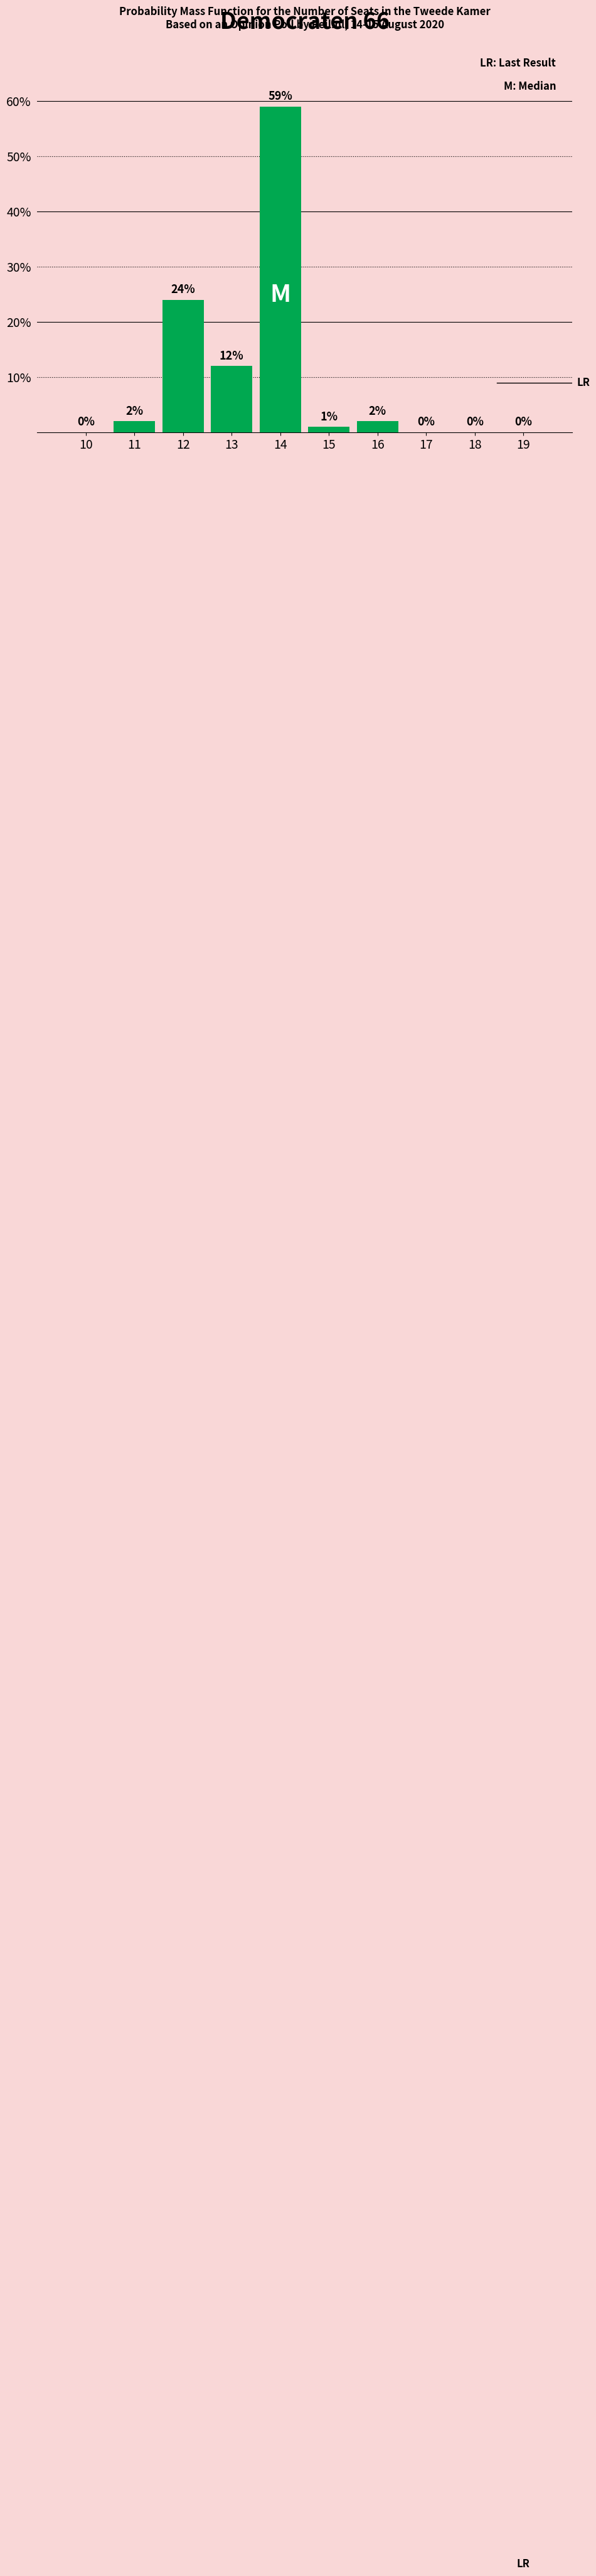

Reading left to right, transcribe all the data shown in this chart.

10=0	11=2	12=24	13=12	14=59	15=1	16=2	17=0	18=0	19=0